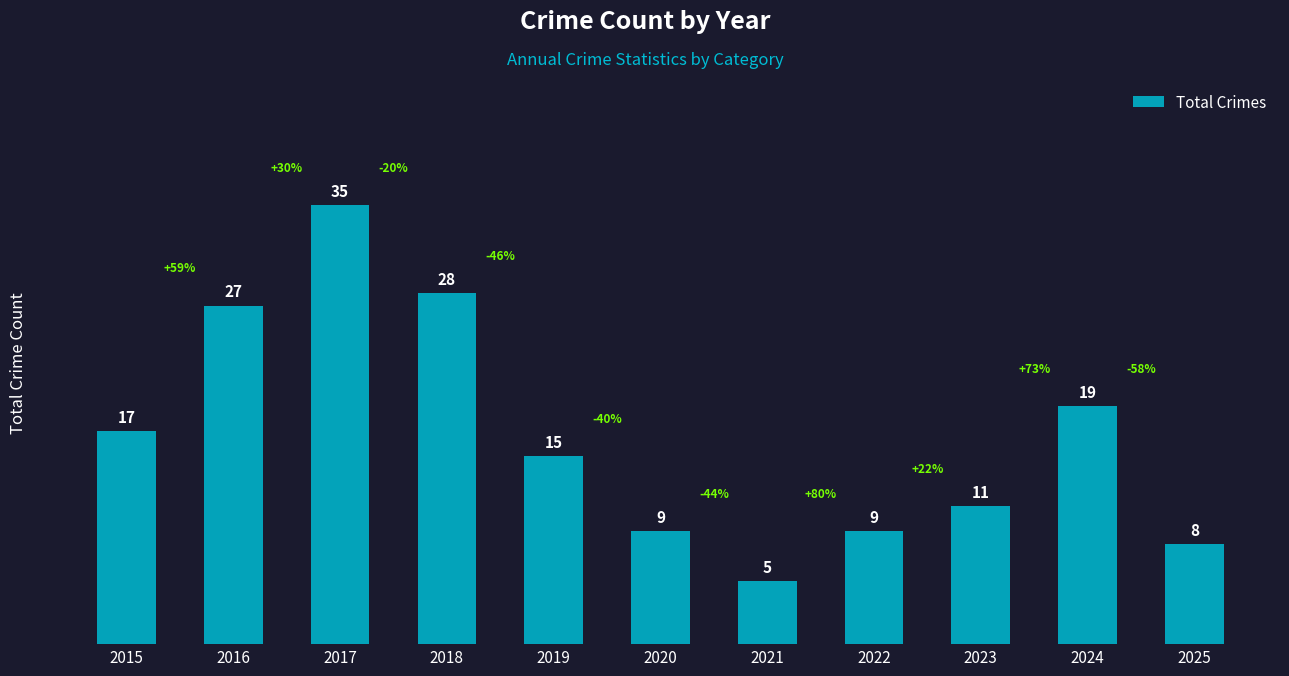

How many data points are less than 15?

5